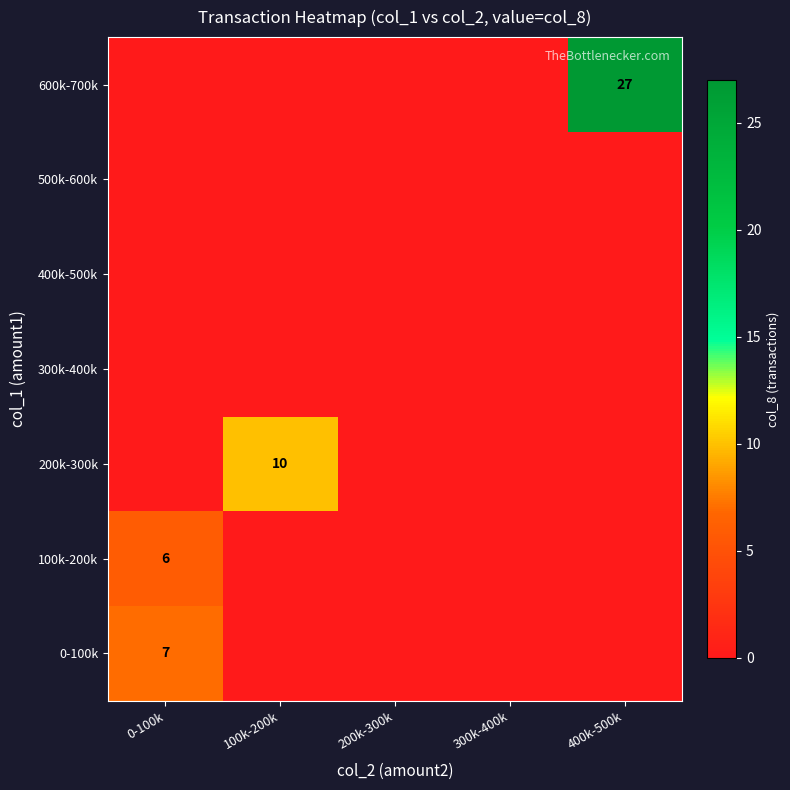

True or false: 600k-700k has a value of 27 at 400k-500k.

True